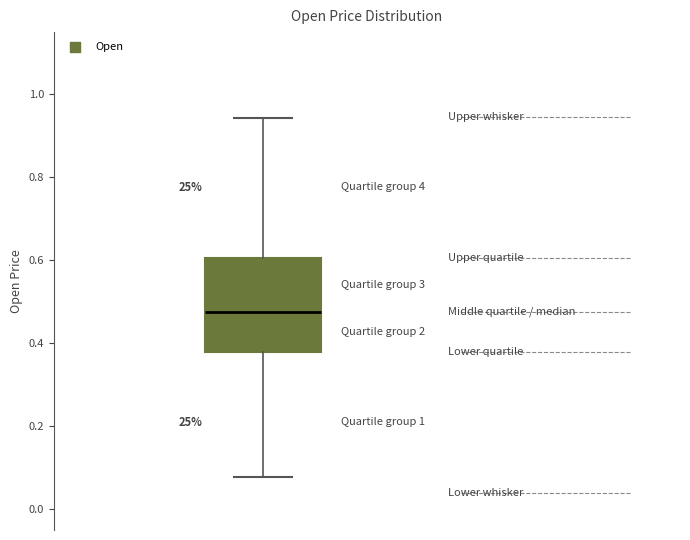

Read this box plot against the y-axis: the position of the median line, the range covered by the box, and the ends of both whiskers. The values are not printed on the chart, so give them approximately, as read against the axis.

median 0.48, box 0.38 to 0.60, whiskers 0.08 to 0.94